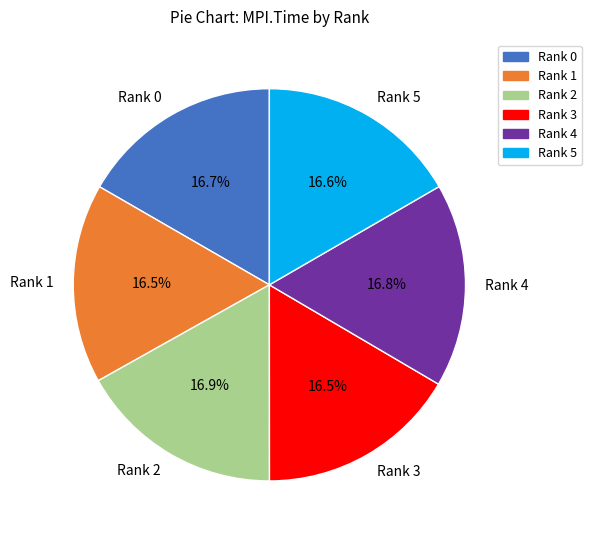

Approximately how many times larger is the value at Rank 1 compared to Rank 5?

1.0